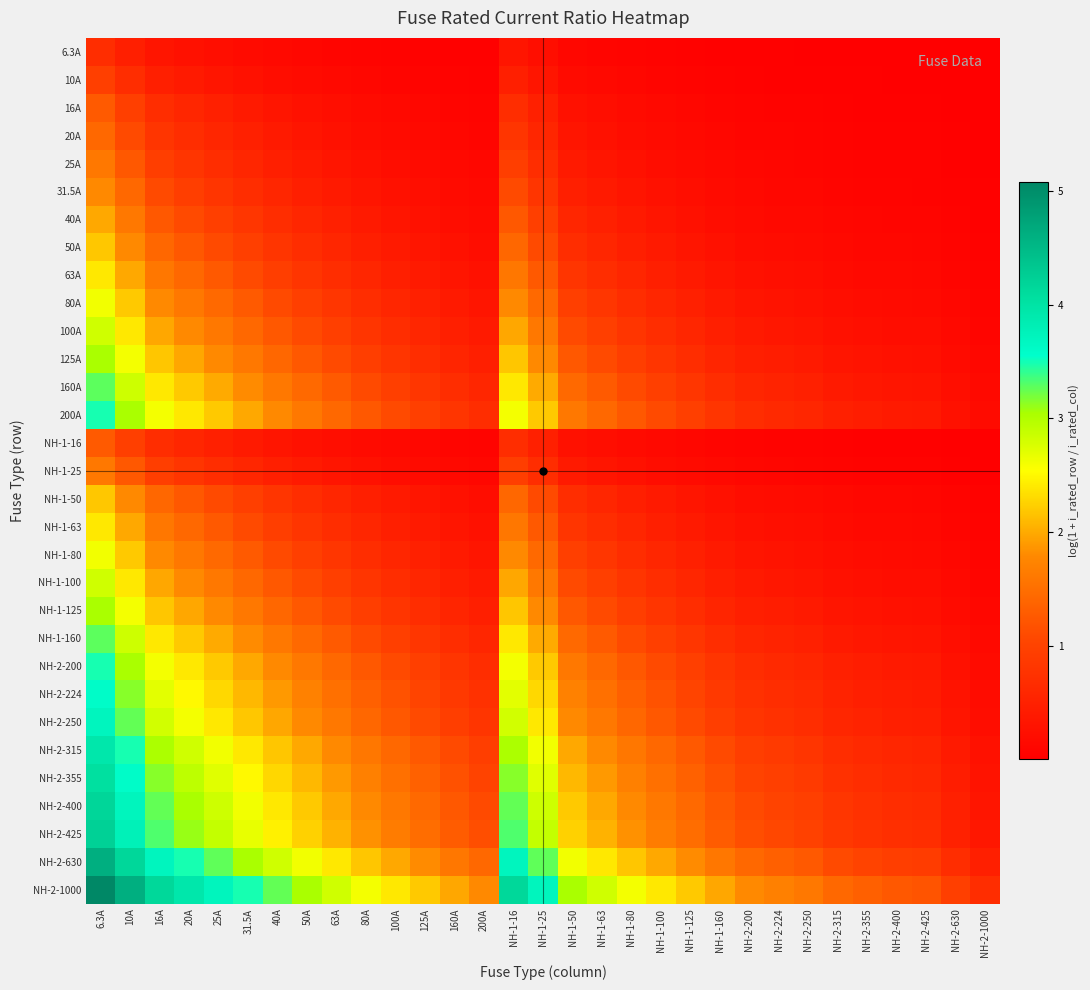

What is the difference between the highest and lowest values at NH-1-50?

2.9